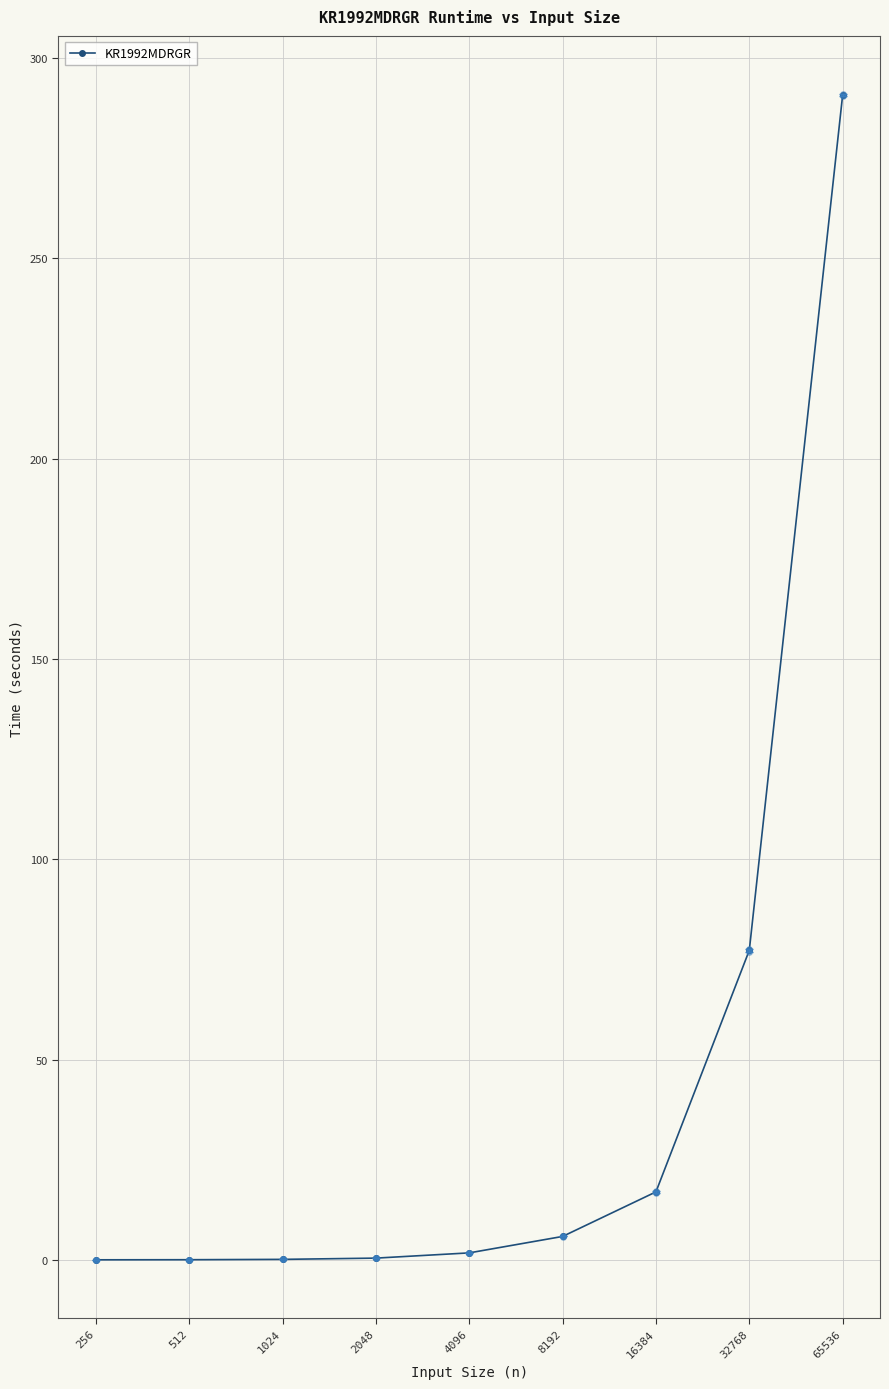

What is the change in value from 4096 to 32768?

+75.5